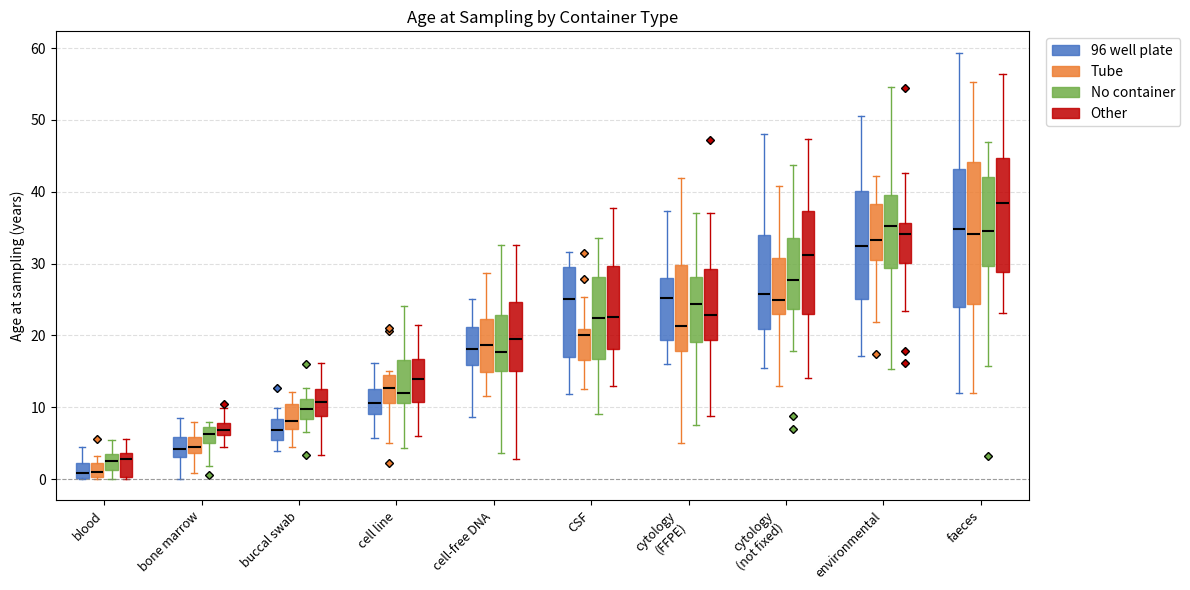

Which box's median line is the highest?

faeces (Other)